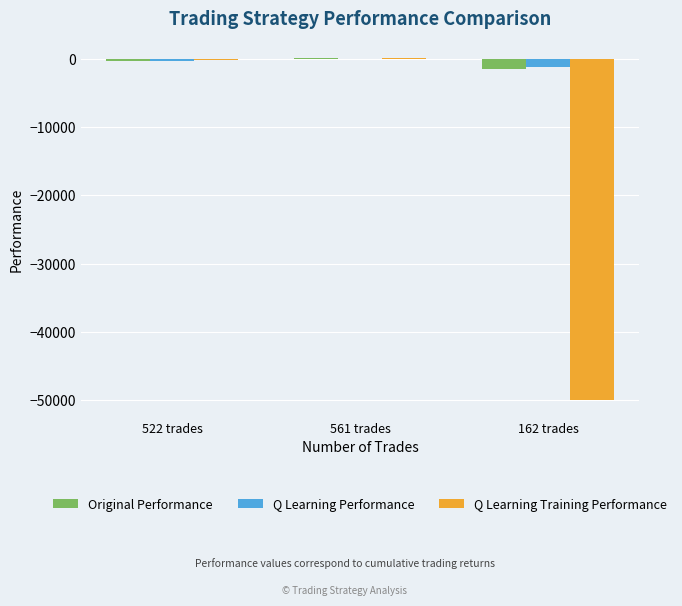

What value does the Q Learning Training Performance series have at 561 trades?

60.9